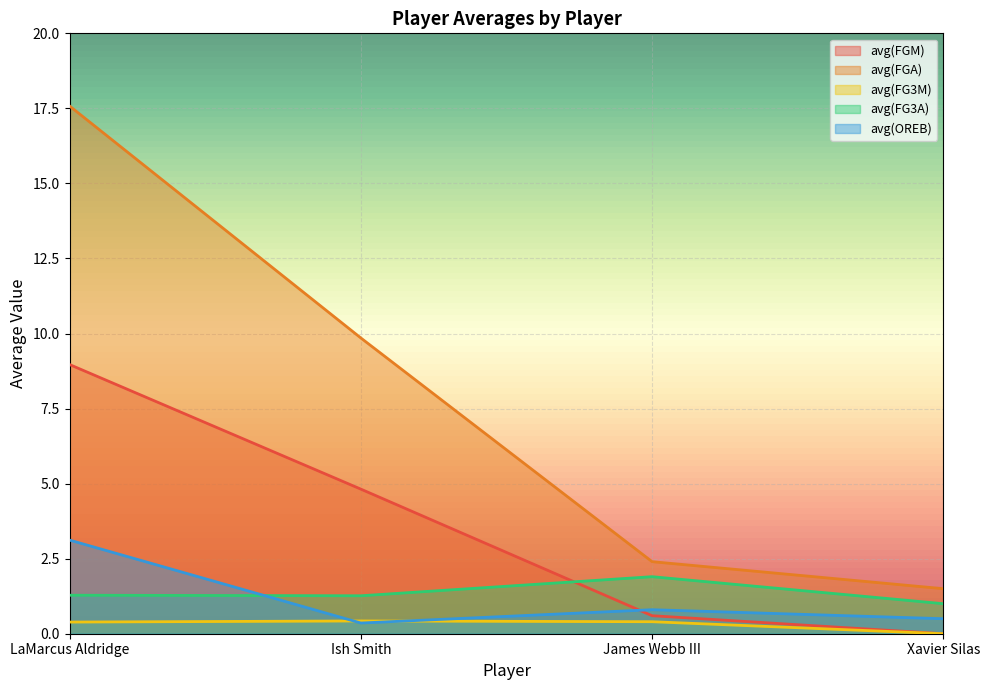

What is the difference between the maximum and minimum values in the avg(FG3A) series?

0.9